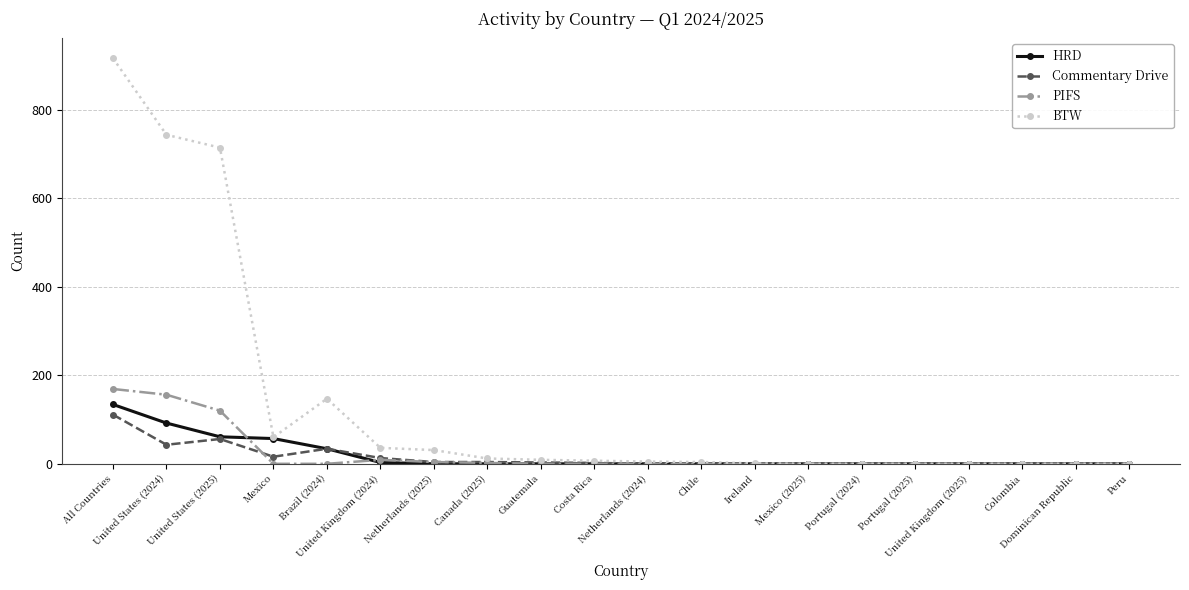

How many lines are shown in the chart?

4